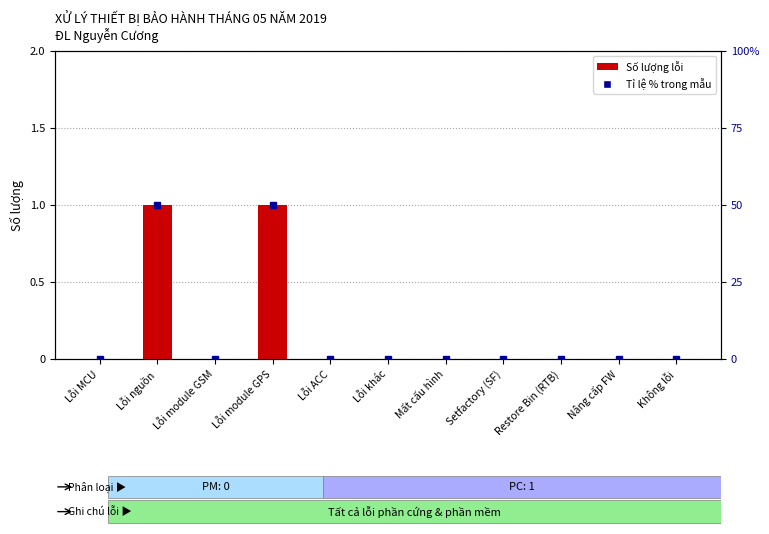

What is the difference between the maximum and minimum values in the Số lượng lỗi series?

1